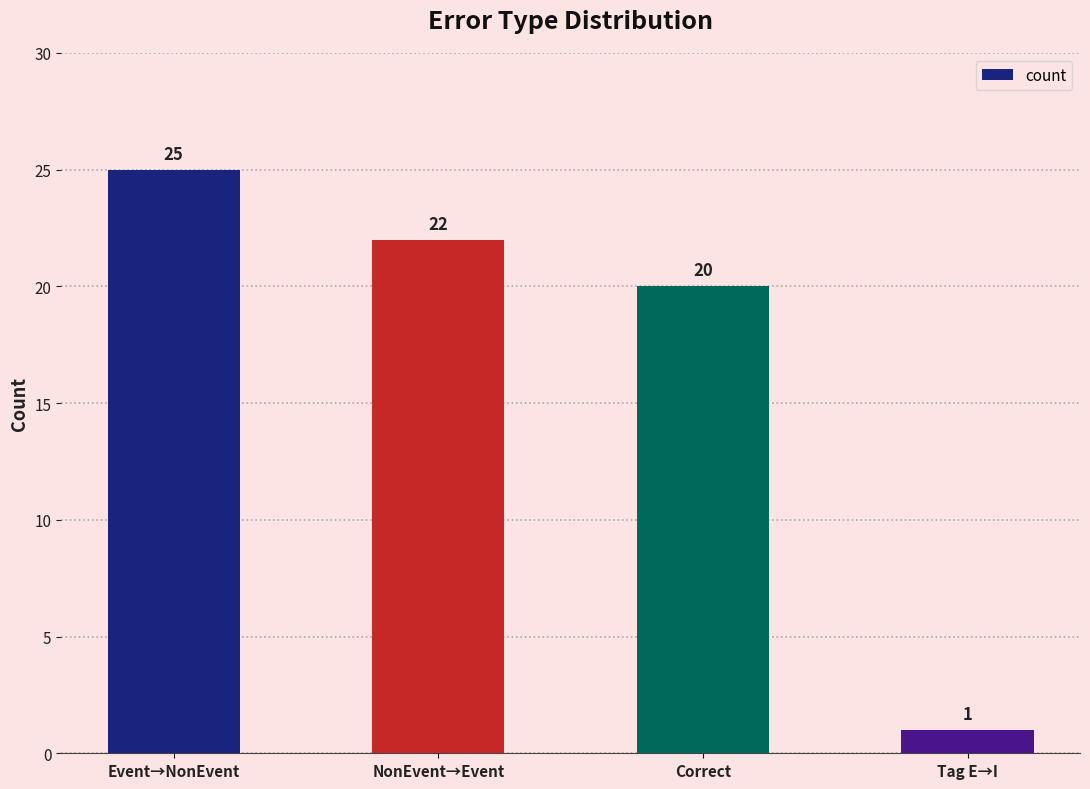

How many values are below 22?

2